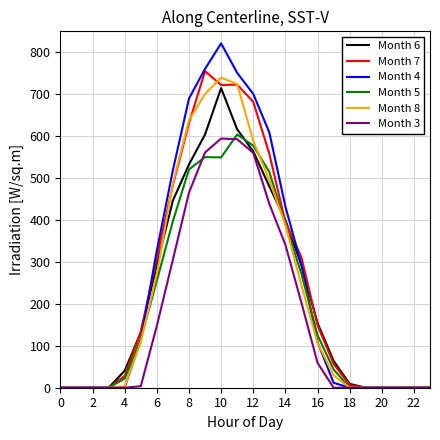

Which series has the largest range (max minus min)?

Month 4